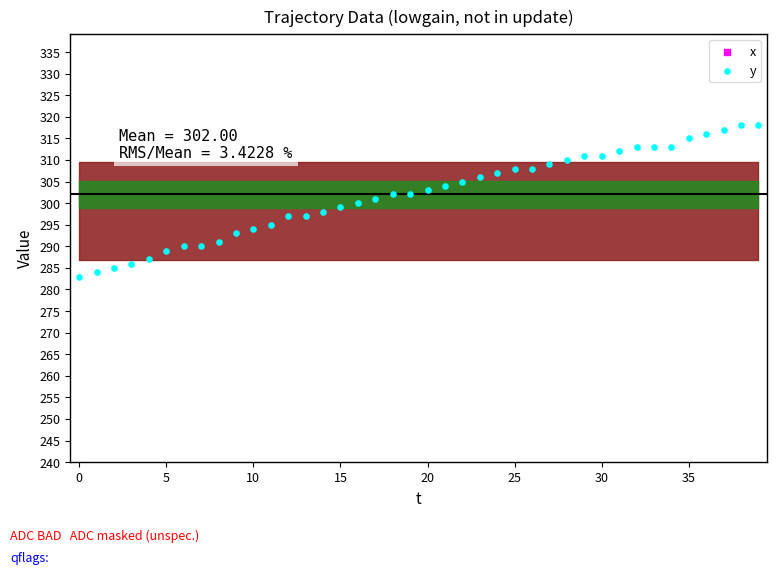

What is the total value across all series at 25?

679